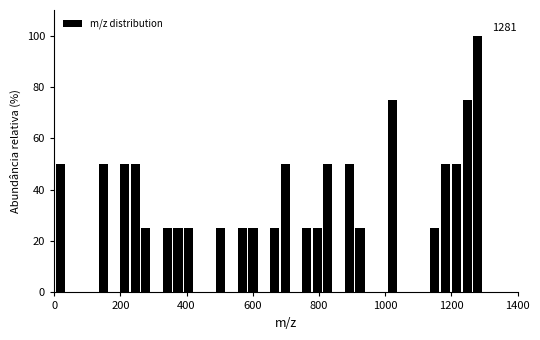

Read against the x-axis, roughly where is the centre of the tallest bar?

1280